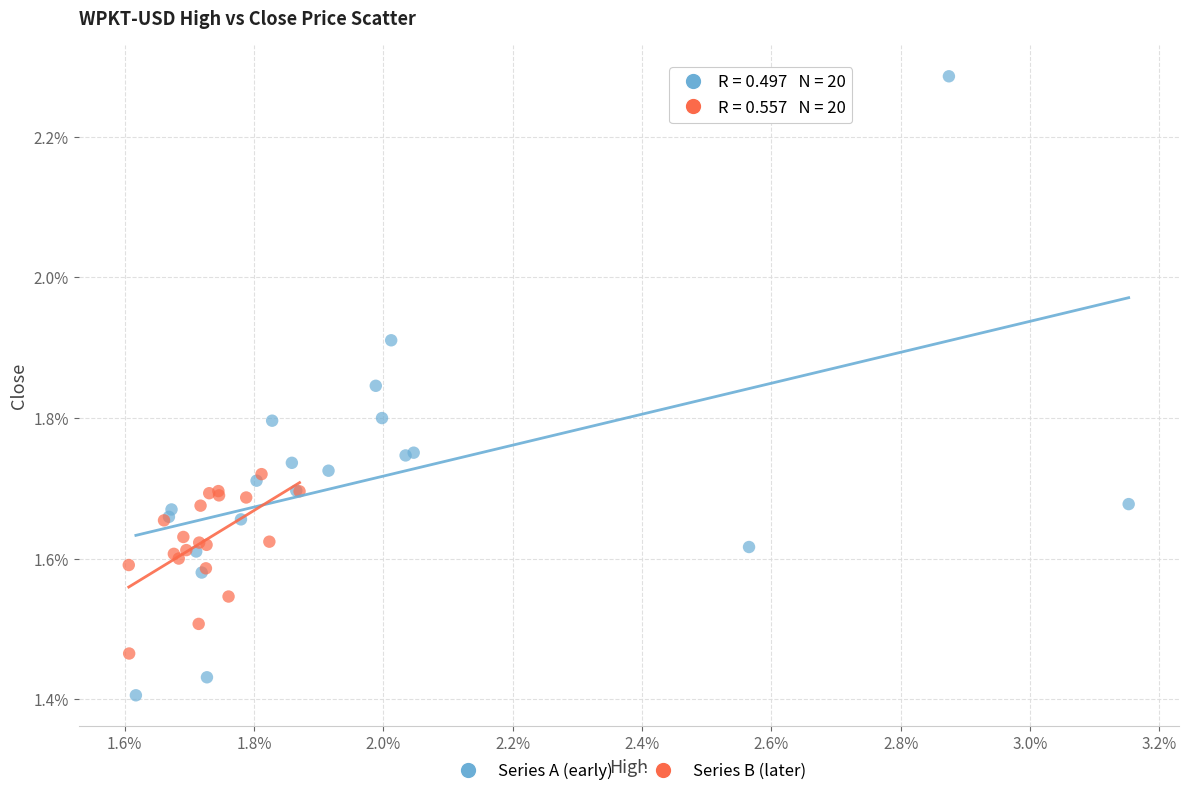

Which series reaches the minimum Y coordinate?

Series A (early)